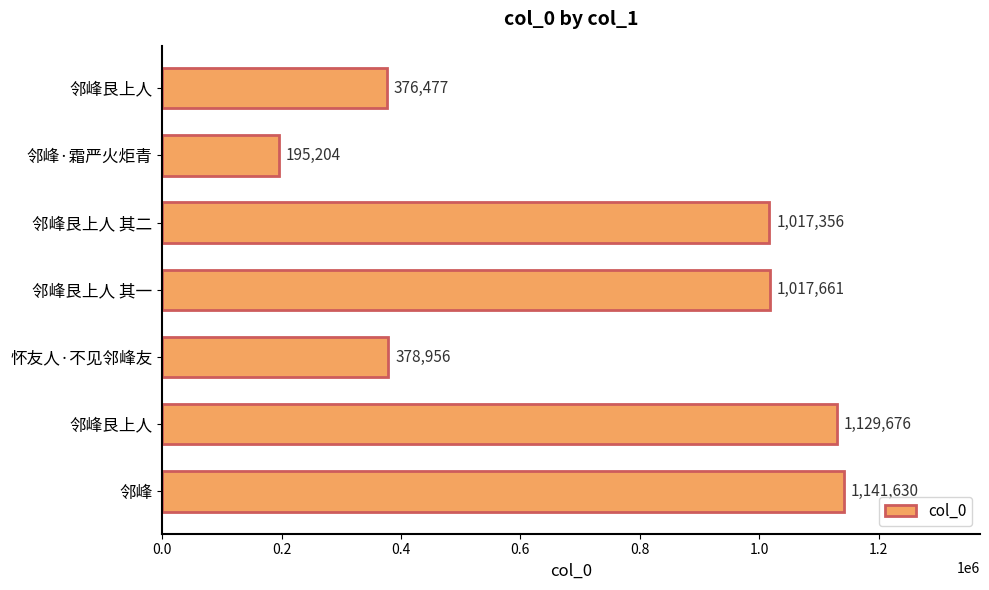

How many bars are there in total?

7